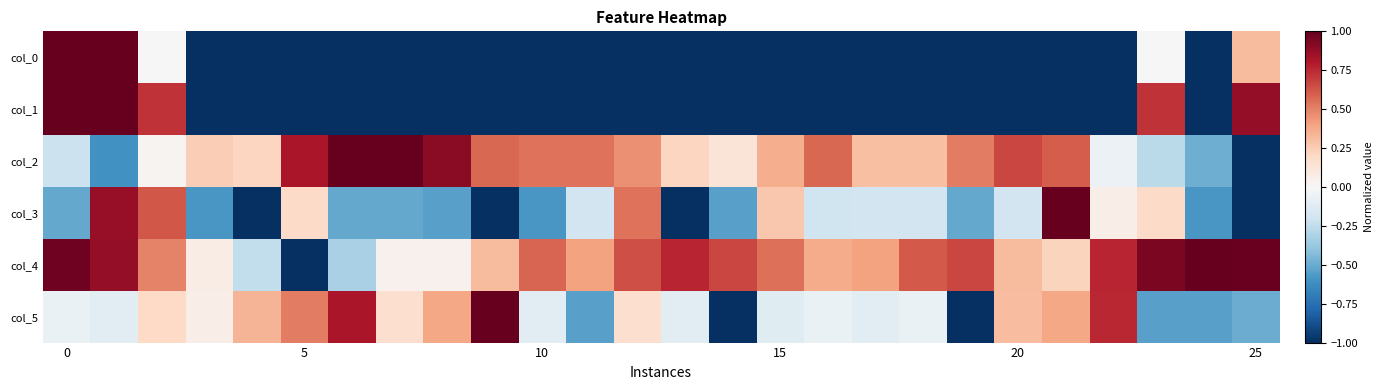

At how many categories does at least one series exceed 0?

26